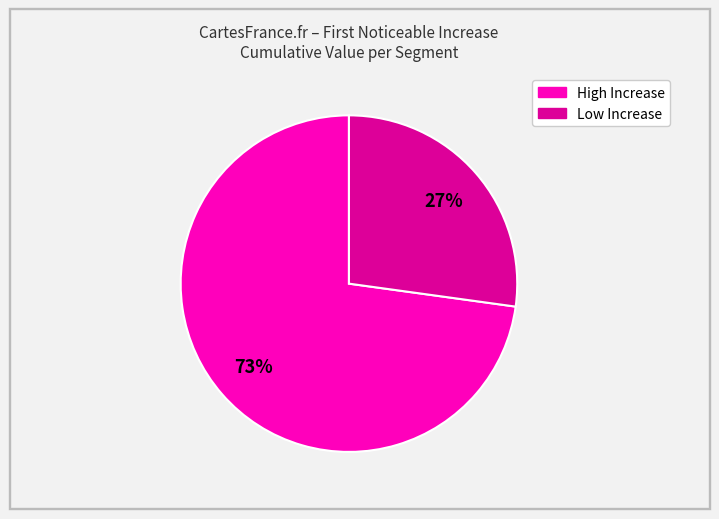

Does any single category account for the majority?

Yes